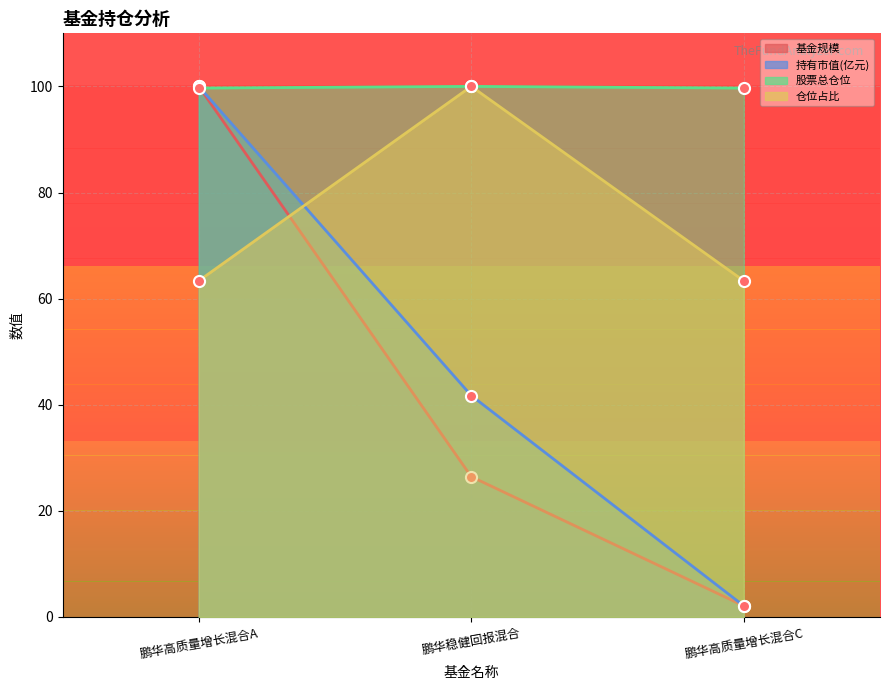

The 股票总仓位 series shows 159.9 at 鹏华高质量增长混合A. True or false?

False